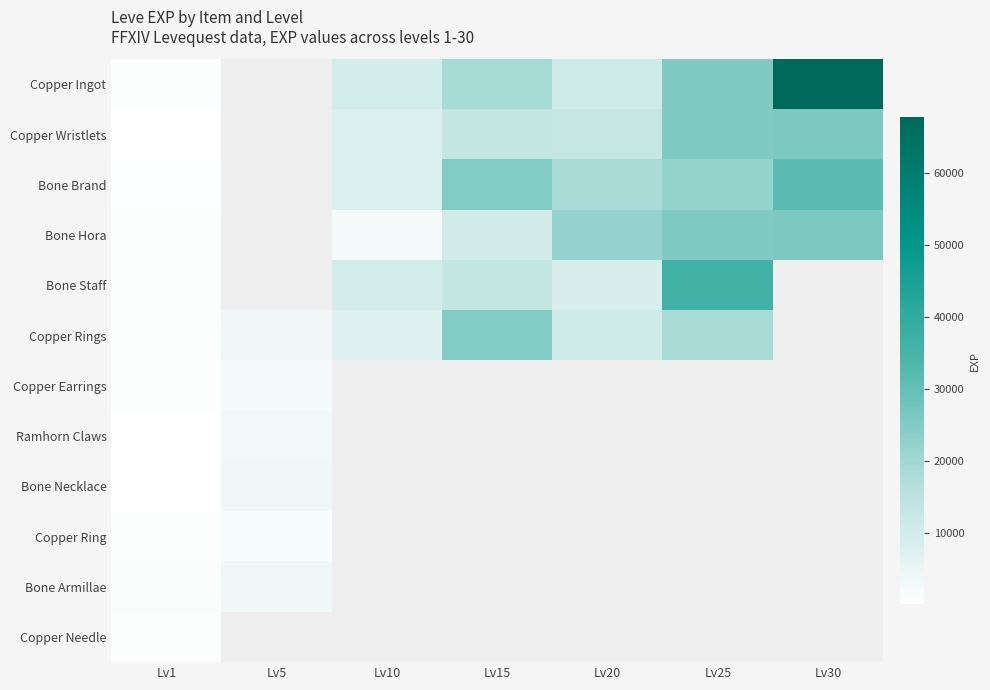

At Lv10, list the series in order from largest to smallest.

Copper Ingot, Bone Staff, Copper Wristlets, Bone Brand, Copper Rings, Copper Earrings, Ramhorn Claws, Bone Necklace, Copper Ring, Bone Armillae, Copper Needle, Bone Hora